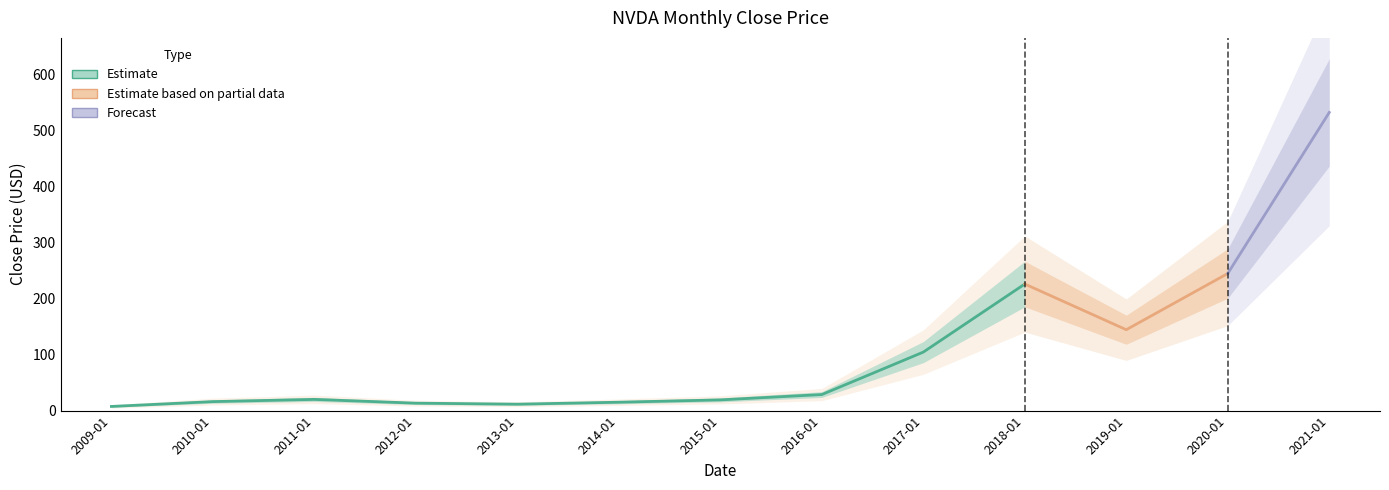

What is the value of the 1st point from the left?

7.4